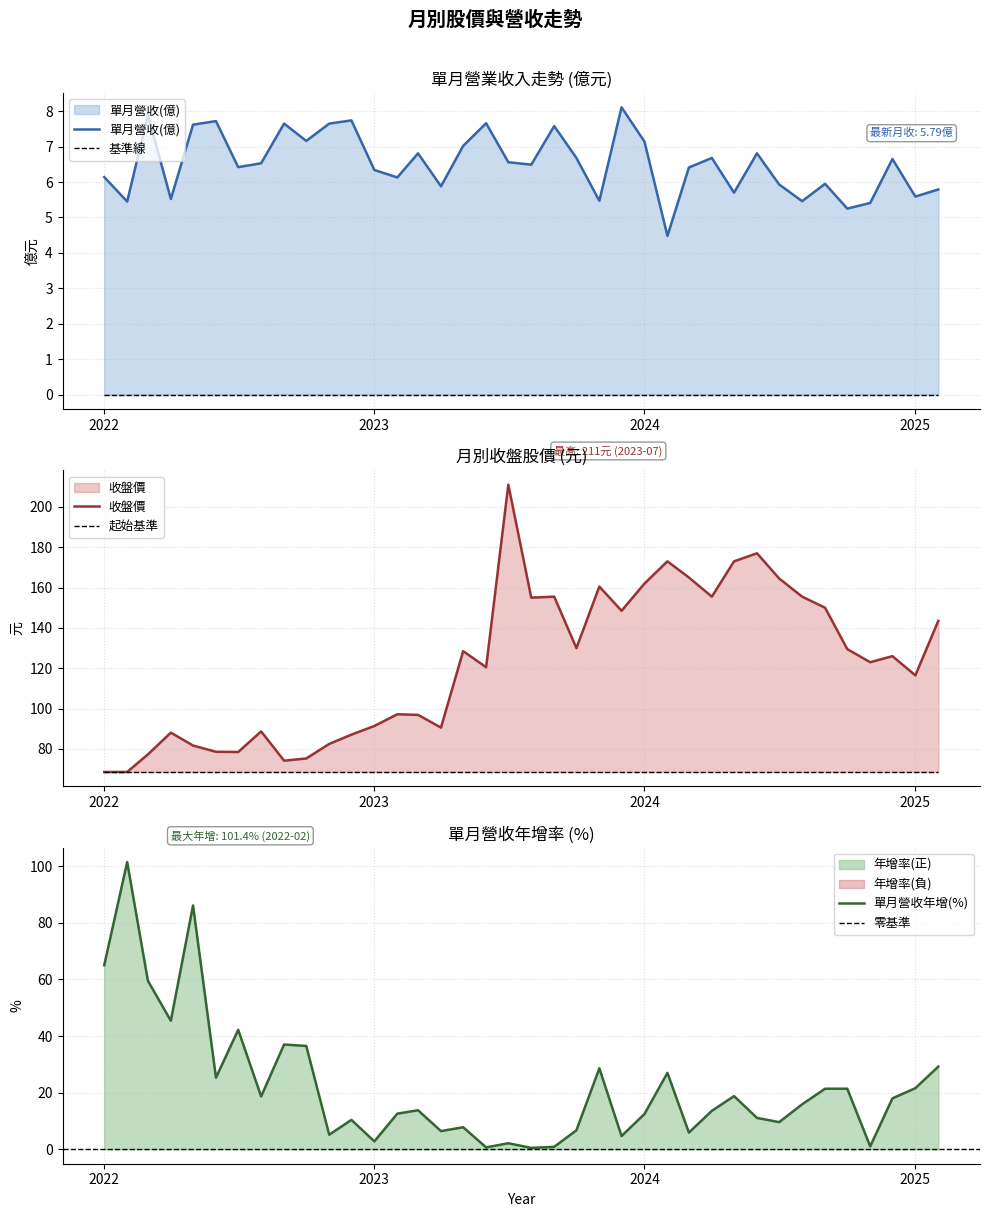

How many interior local peaks does the 年增(單月%) series have?

11